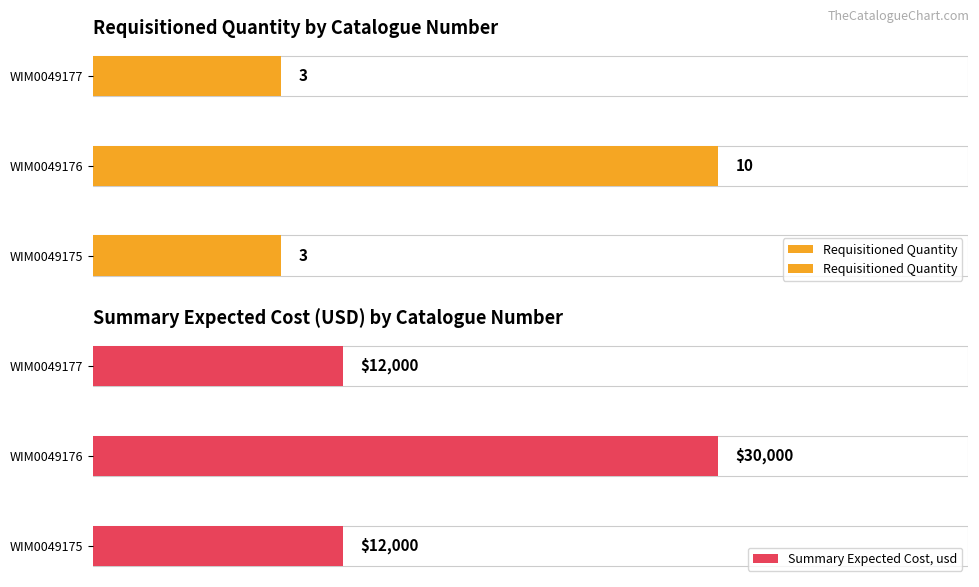

What is the value of the Summary Expected Cost, usd bar at the 3rd from the left?

12000